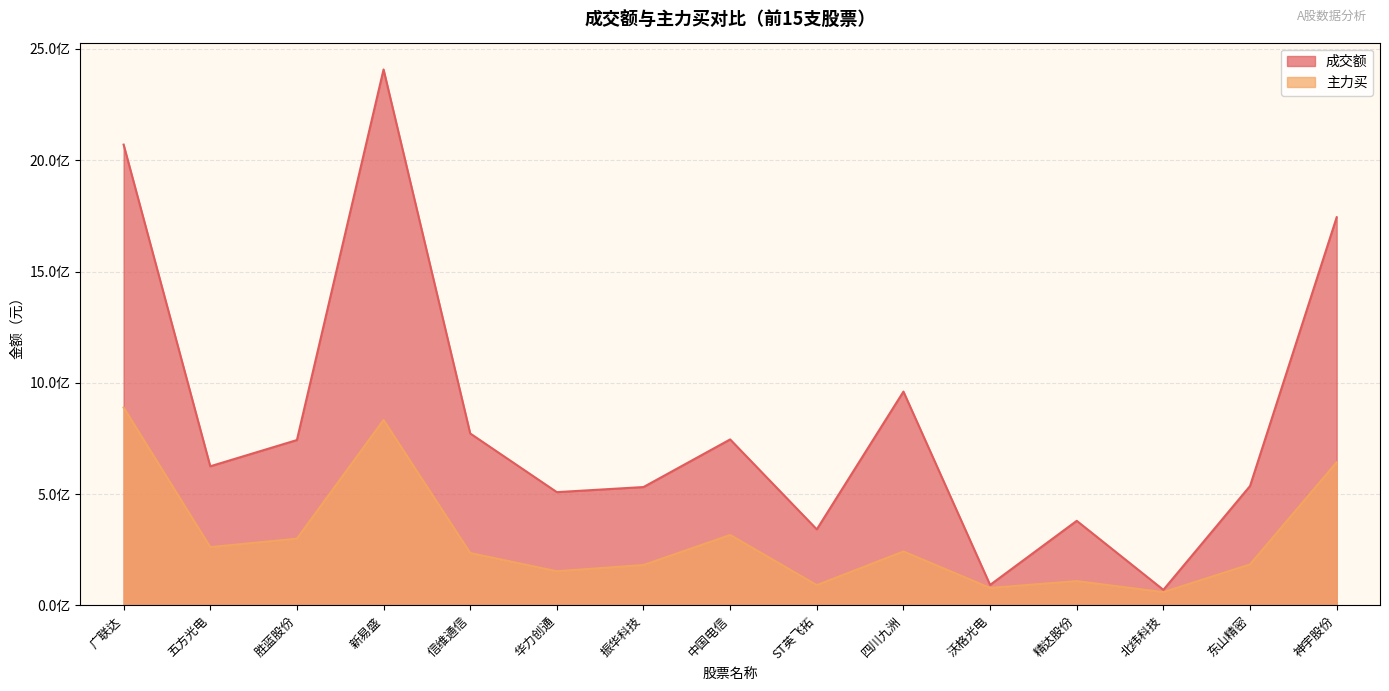

Reading left to right, extract all data points from this chart.

成交额: 2070318866	625320387	743187456	2407770995	772764172	509157455	532096670	745992226	342023990	960855972	92500783	380384329	70342008	536747574	1743984772
主力买: 889046522	262206588	300237895	833098243	235655535	153840795	181856750	316716575	91496136	242643969	78839061	109517819	59992965	184691142	643401755